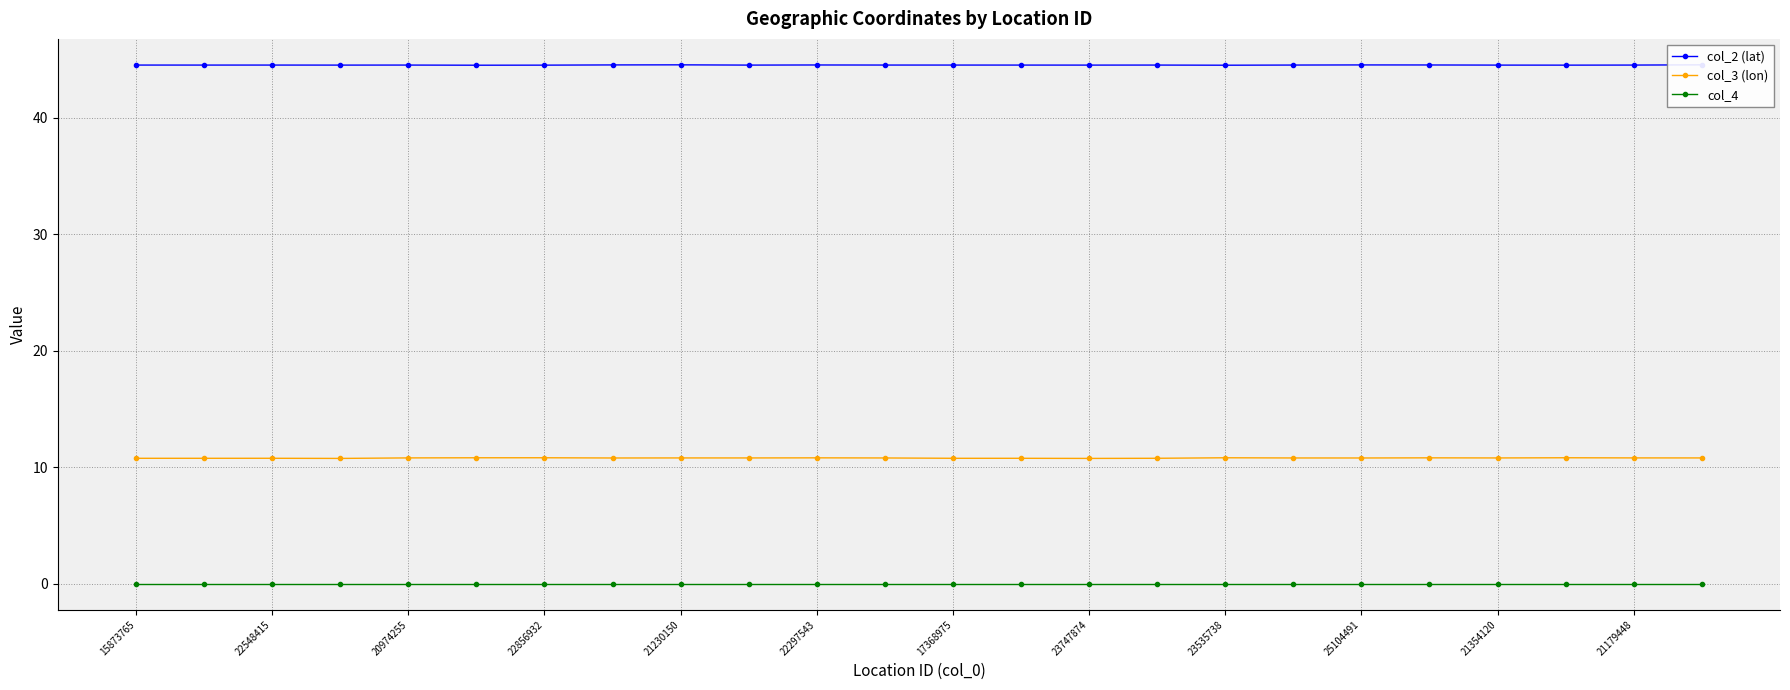

Count the number of categories in the chart.

24